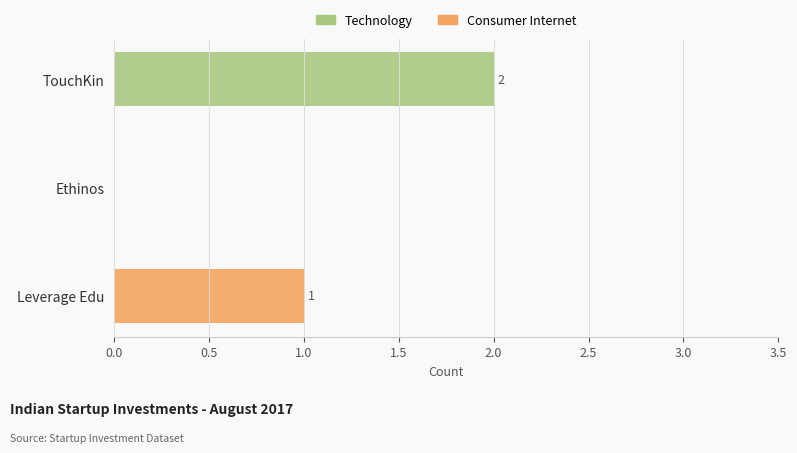

Count the number of data series in this chart.

2